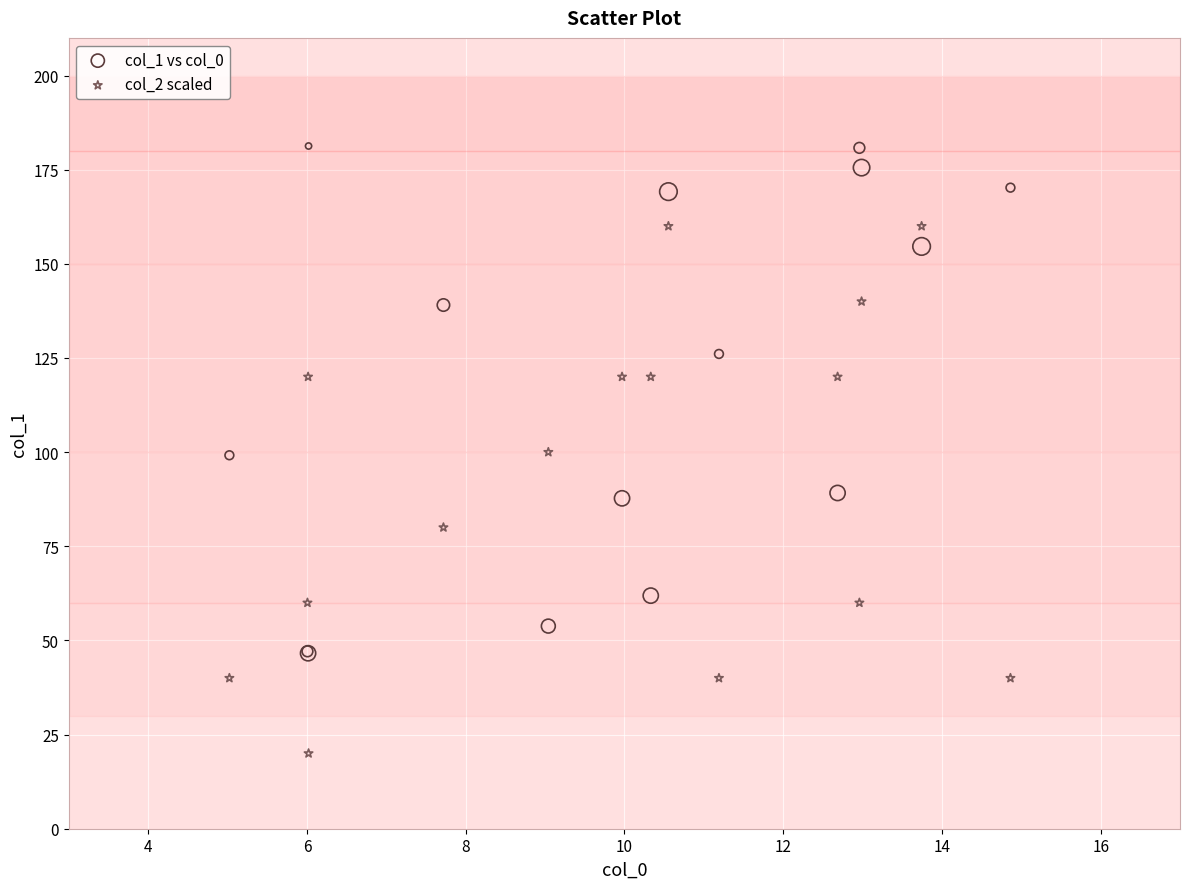

Which series contains the lowest Y value?

col_2 scaled